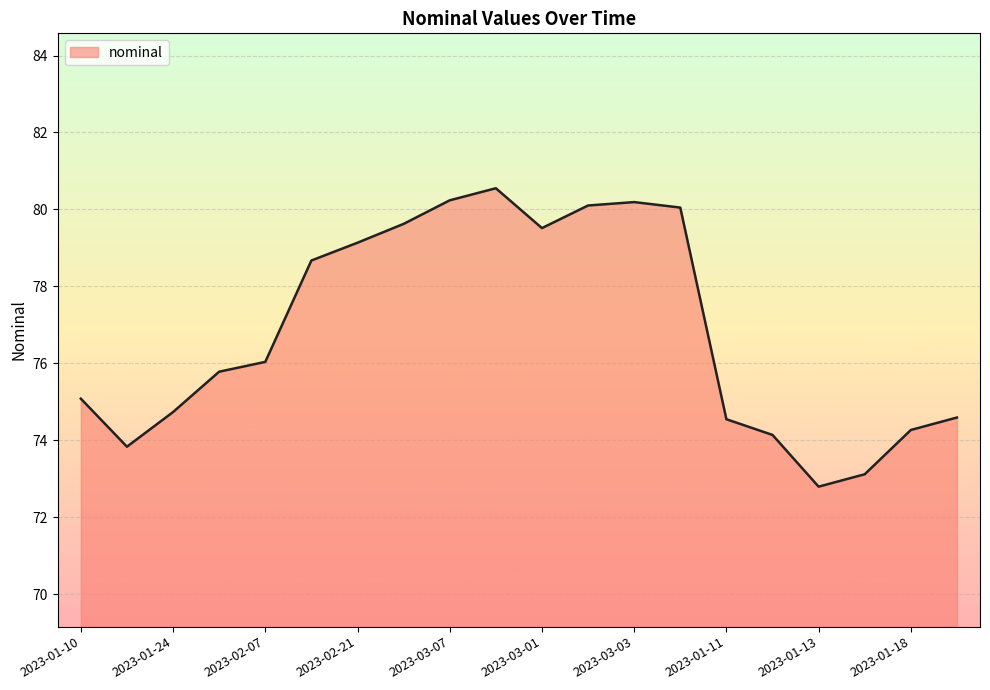

What is the difference between the maximum and minimum values?

7.8